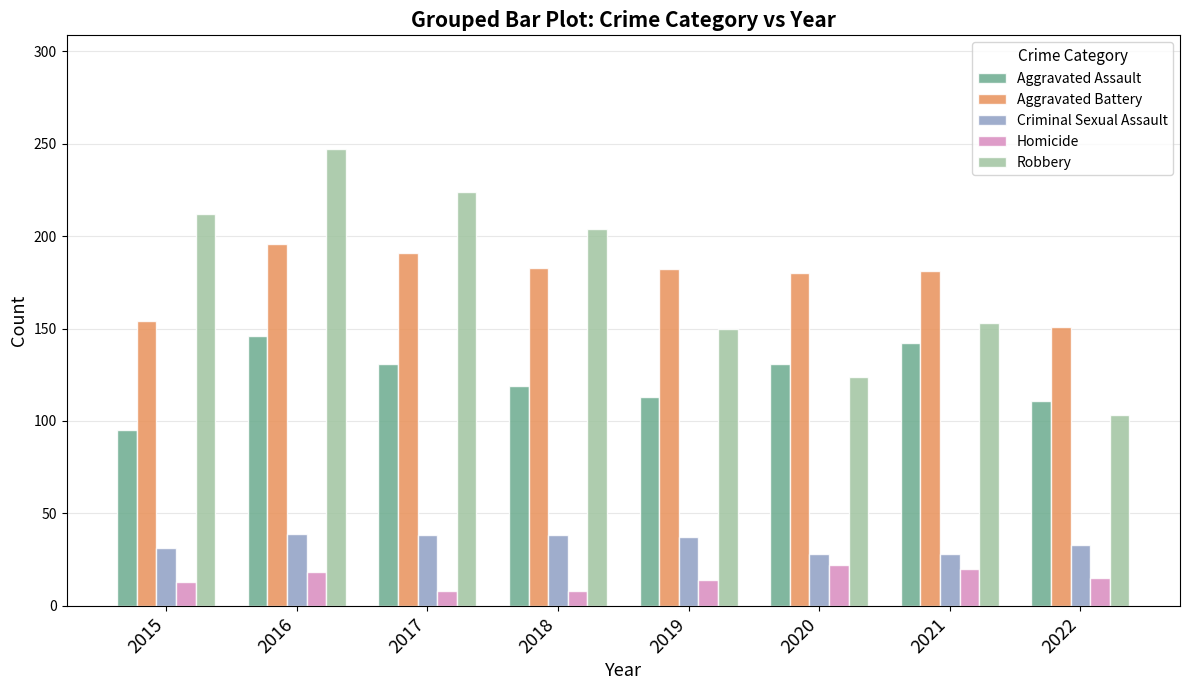

True or false: Aggravated Assault has a value of 146 at 2016.

True